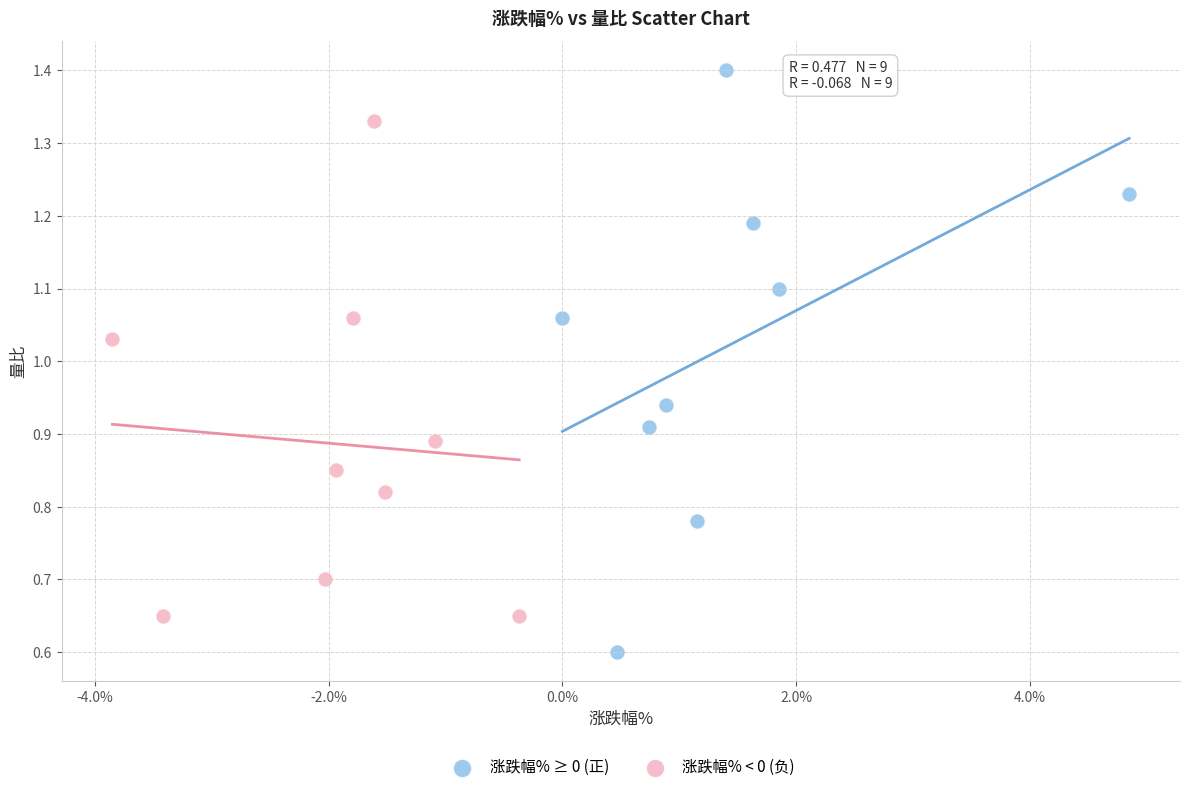

Which series reaches the maximum Y coordinate?

涨跌幅% ≥ 0 (正)